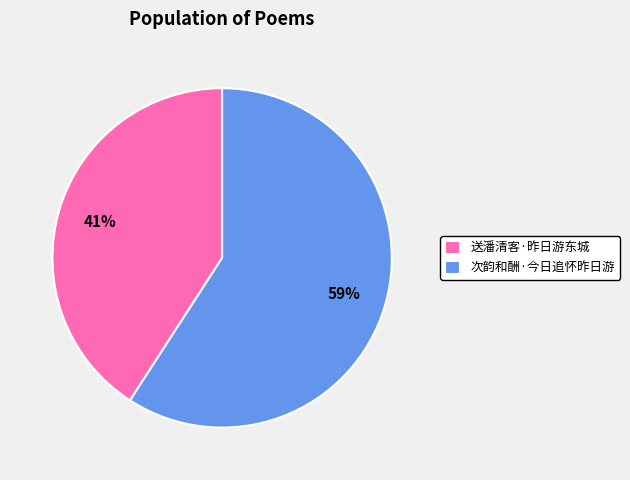

Rank the categories by value from lowest to highest.

送潘清客·昨日游东城, 次韵和酬·今日追怀昨日游